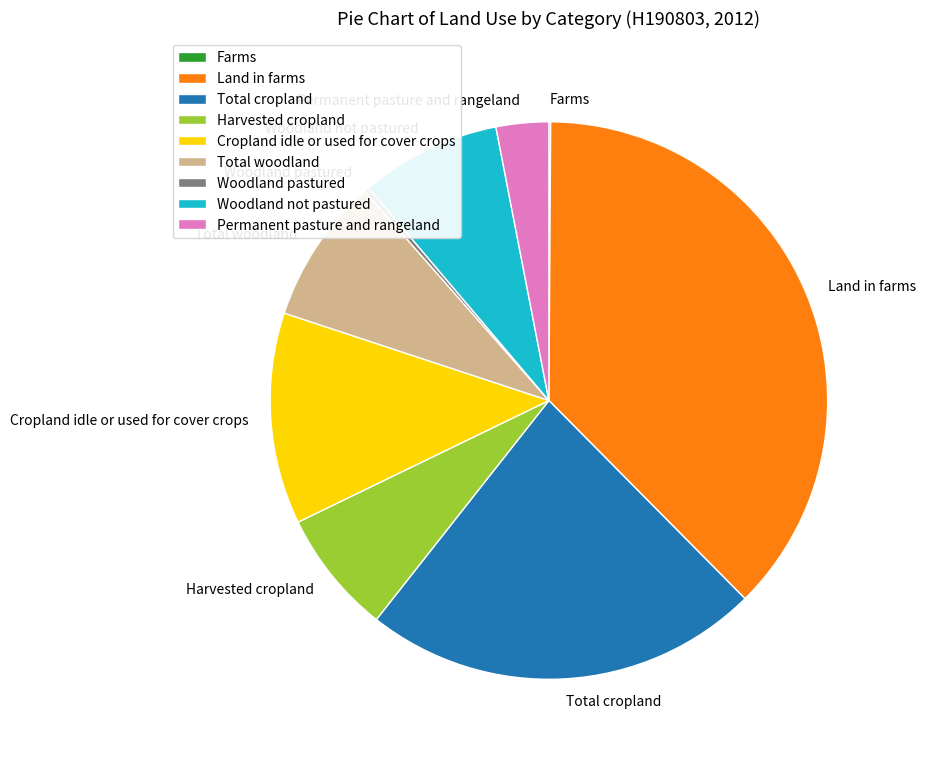

Is the sum of Permanent pasture and rangeland and Woodland not pastured greater than half?

No